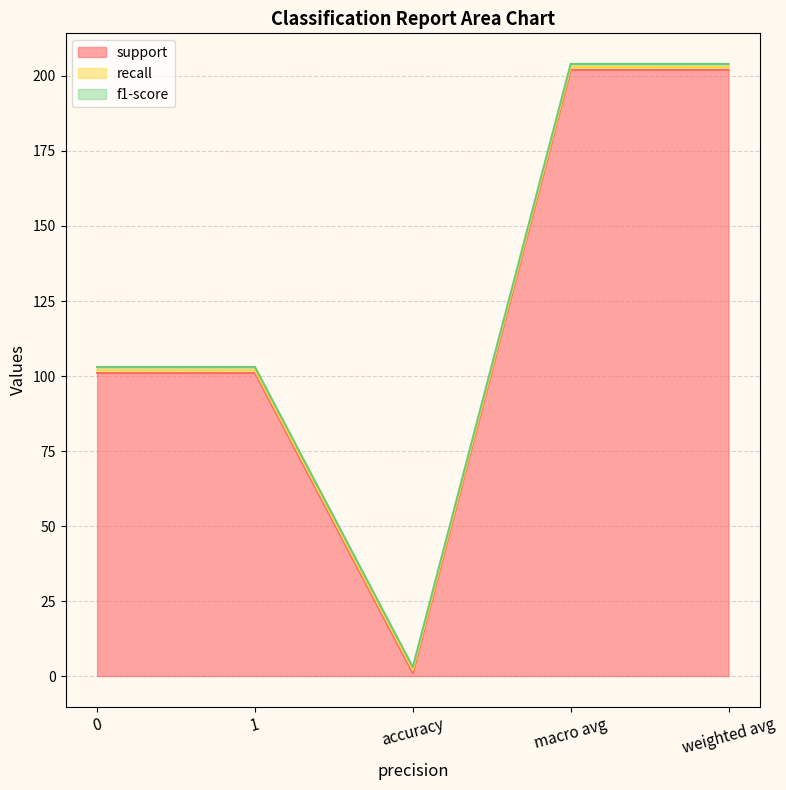

Rank the series by their maximum value, from highest to lowest.

support, recall, f1-score